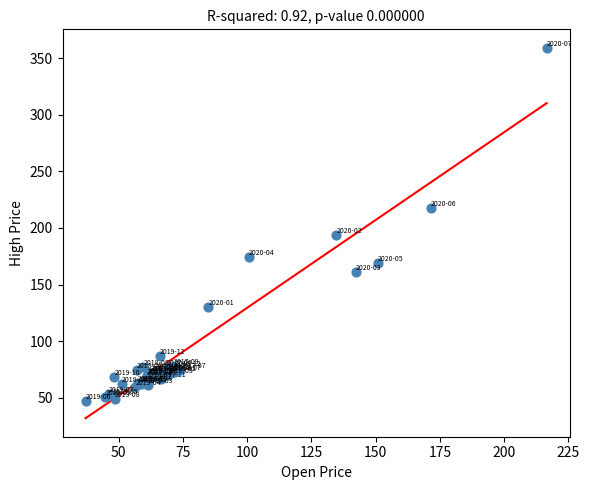

What Y value in the scatter plot is closest to 202?

193.8